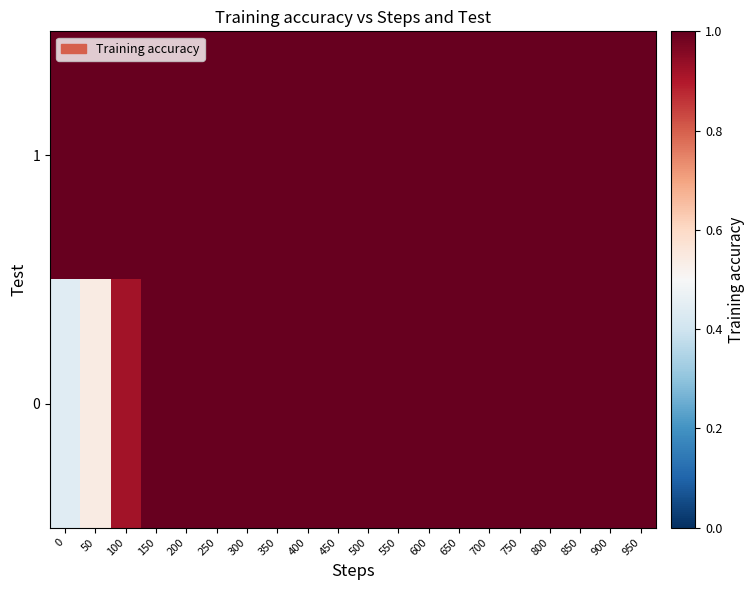

Which series has the largest total across all categories?

1